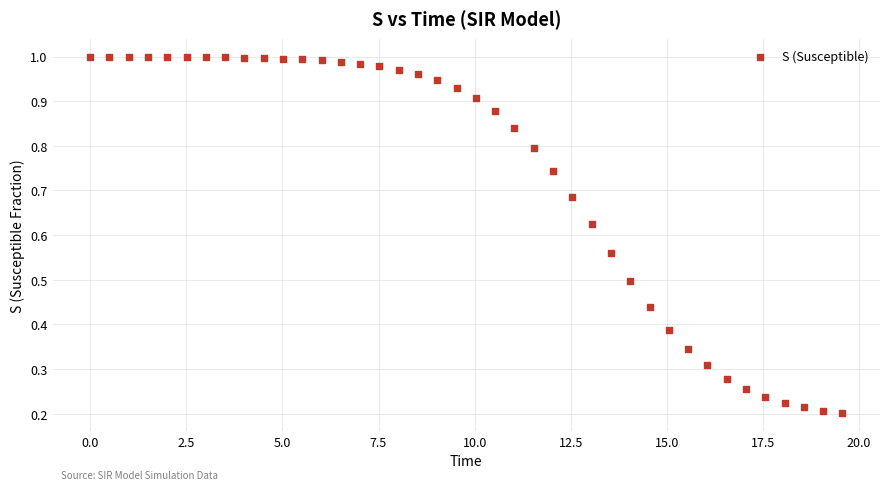

What is the range of X values (max minus min)?

19.6